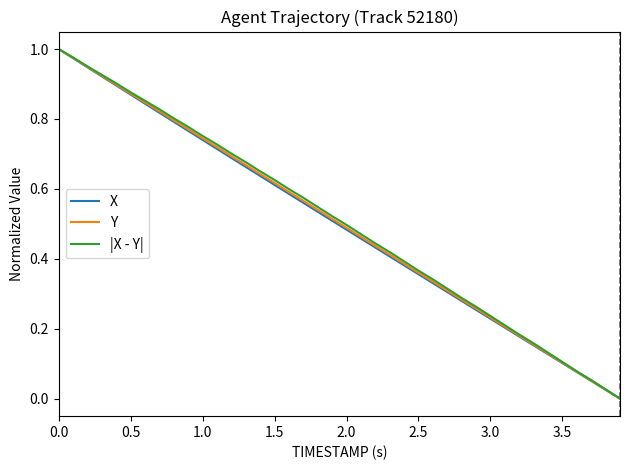

Is this an area chart (filled region under the line)?

No